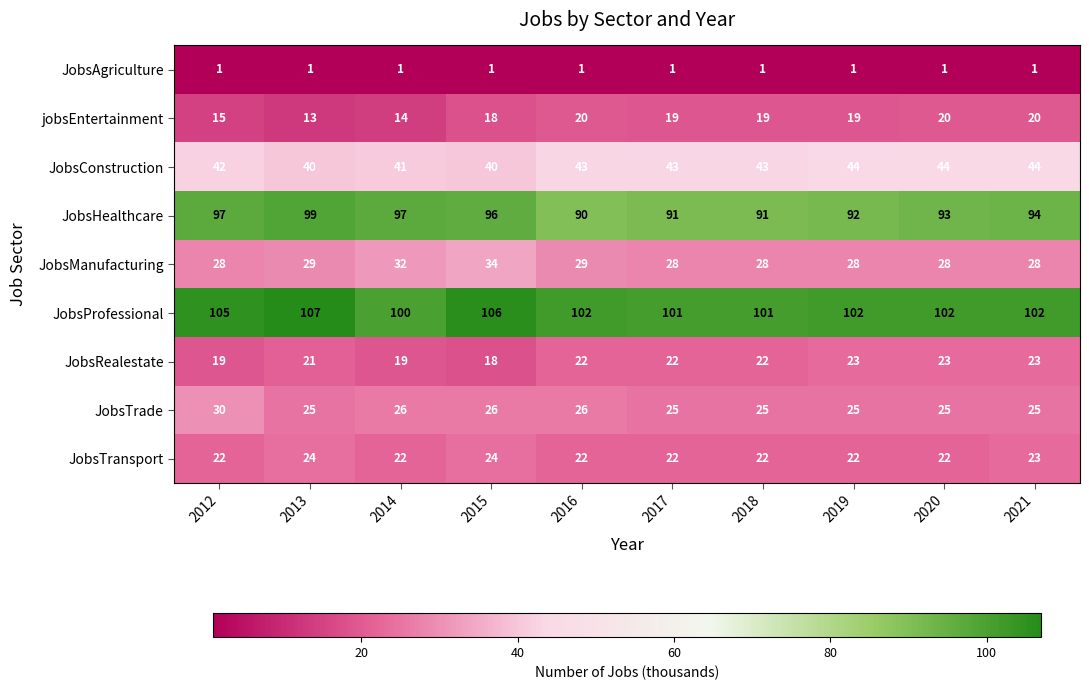

Which series has the widest spread of values?

JobsHealthcare